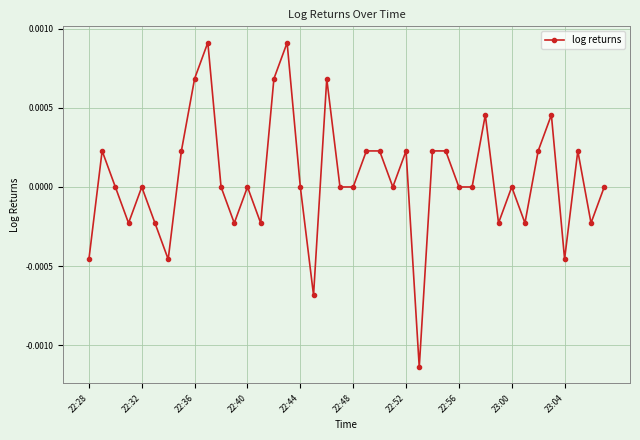

Count the number of categories in the chart.

40